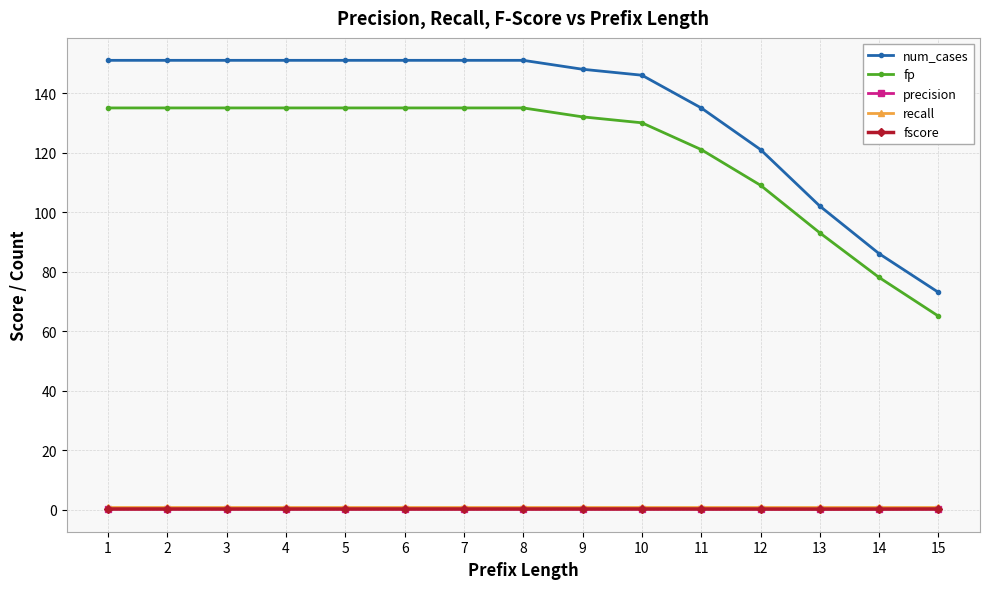

What is the value of the fscore point at the 4th from the left?

0.2